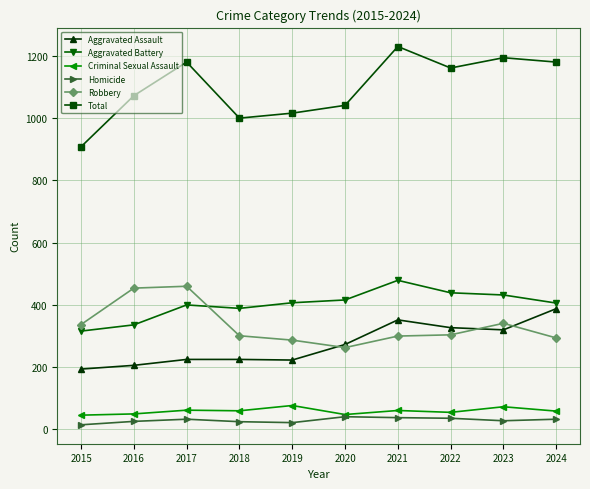

What is the spread (max minus min) of values at 2017?

1147